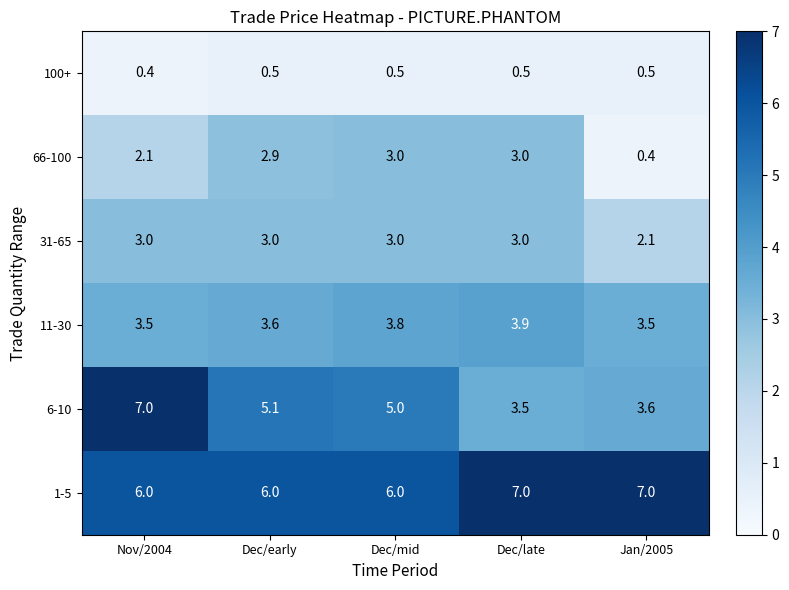

Which series has the largest range (max minus min)?

6-10